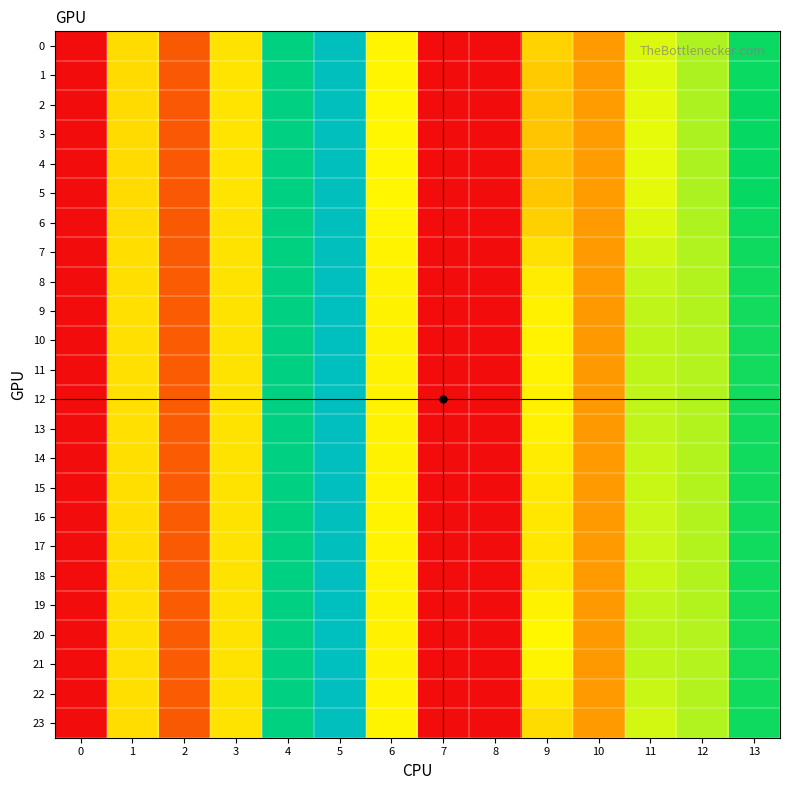

Which series changed the most between 1 and 9?

20